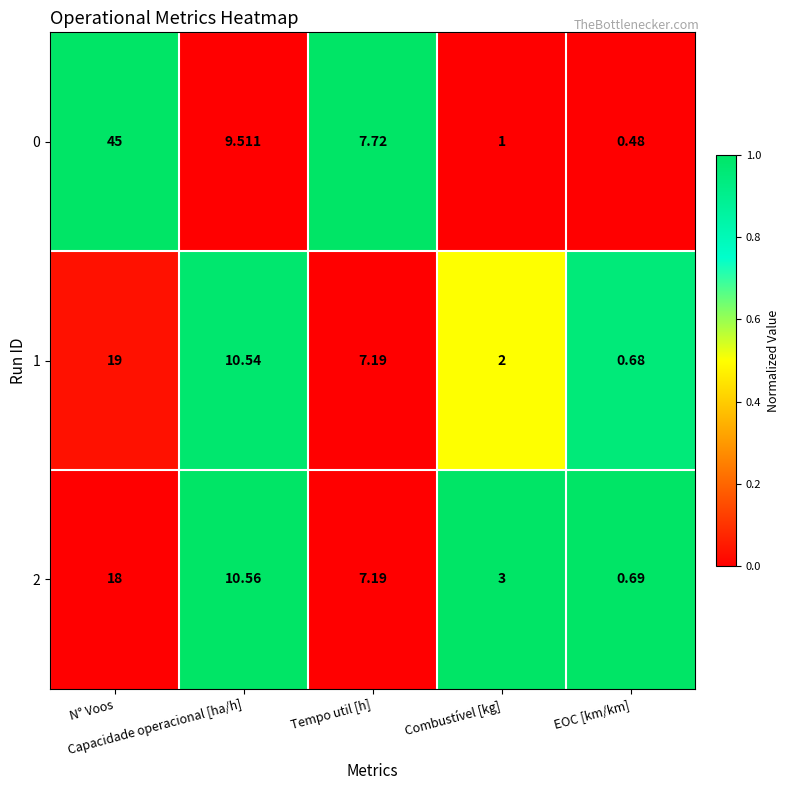

Reading left to right, extract all data points from this chart.

0: N° Voos=45.0	Capacidade operacional [ha/h]=9.5	Tempo util [h]=7.7	Combustível [kg]=1.0	EOC [km/km]=0.5
1: N° Voos=19.0	Capacidade operacional [ha/h]=10.5	Tempo util [h]=7.2	Combustível [kg]=2.0	EOC [km/km]=0.7
2: N° Voos=18.0	Capacidade operacional [ha/h]=10.6	Tempo util [h]=7.2	Combustível [kg]=3.0	EOC [km/km]=0.7